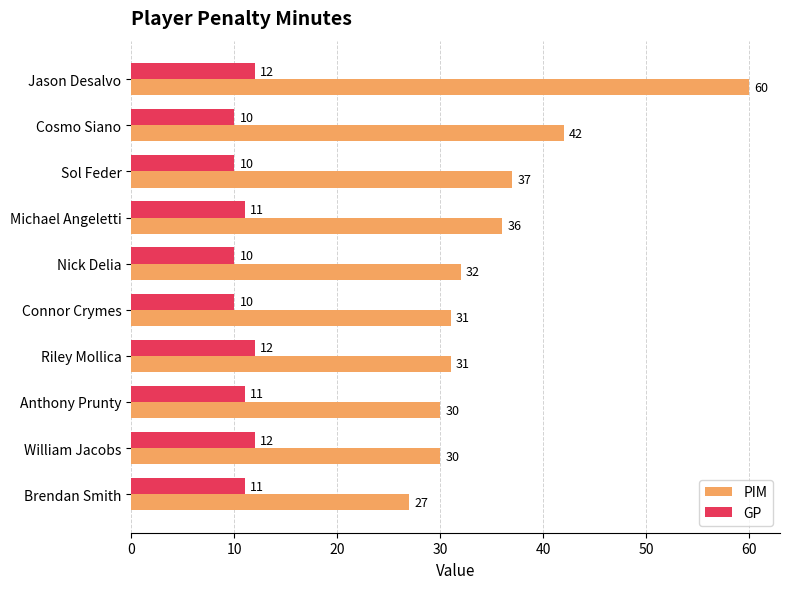

Which label corresponds to the largest value in the chart?

Jason Desalvo